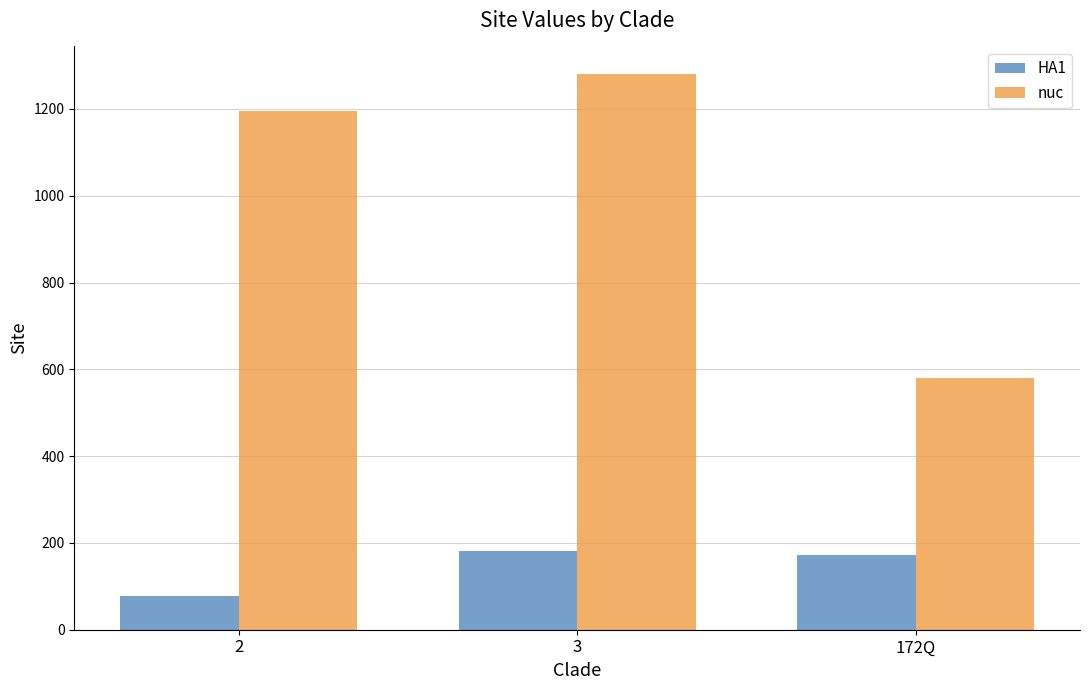

Reading left to right, extract all data points from this chart.

HA1: 78	181	172
nuc: 1196	1280	580